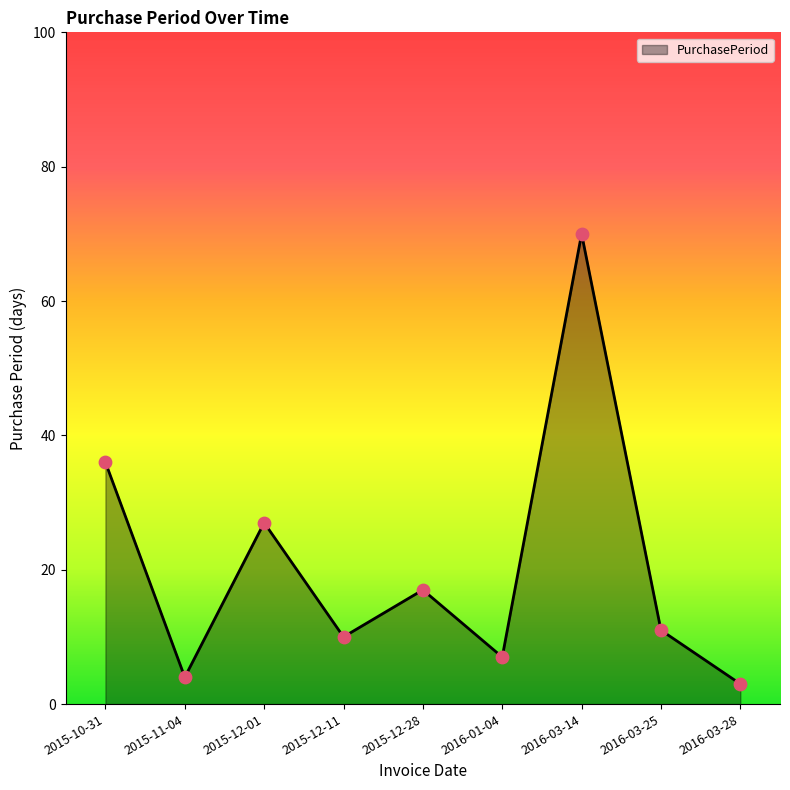

Between 2015-12-01 and 2016-03-14, which is larger?

2016-03-14